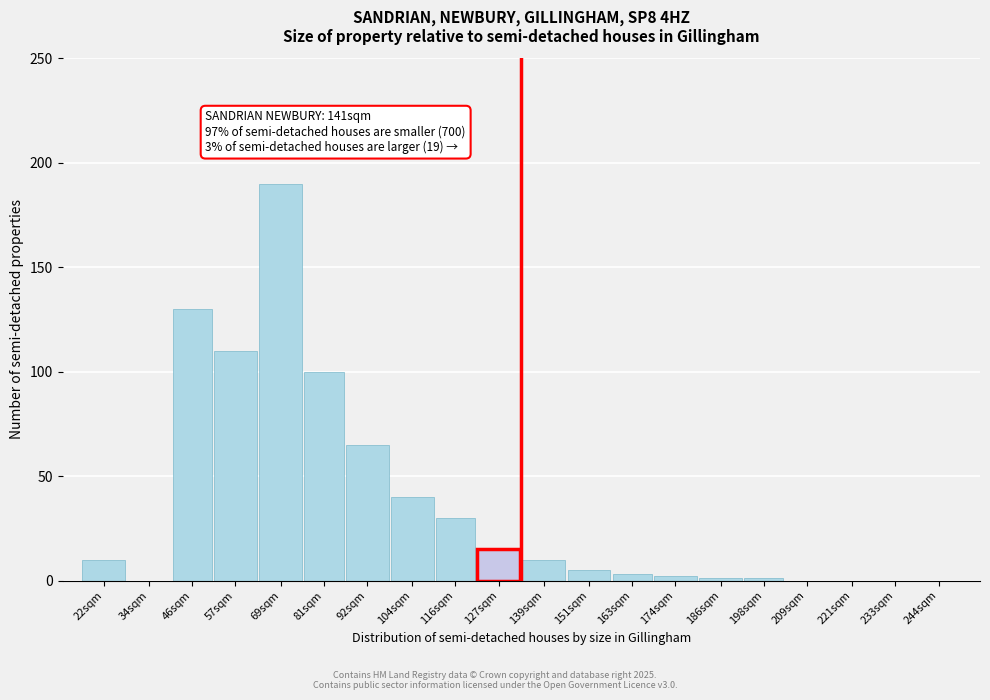

Reading left to right, extract all data points from this chart.

22sqm=10	34sqm=0	46sqm=130	57sqm=110	69sqm=190	81sqm=100	92sqm=65	104sqm=40	116sqm=30	127sqm=15	139sqm=10	151sqm=5	163sqm=3	174sqm=2	186sqm=1	198sqm=1	209sqm=0	221sqm=0	233sqm=0	244sqm=0